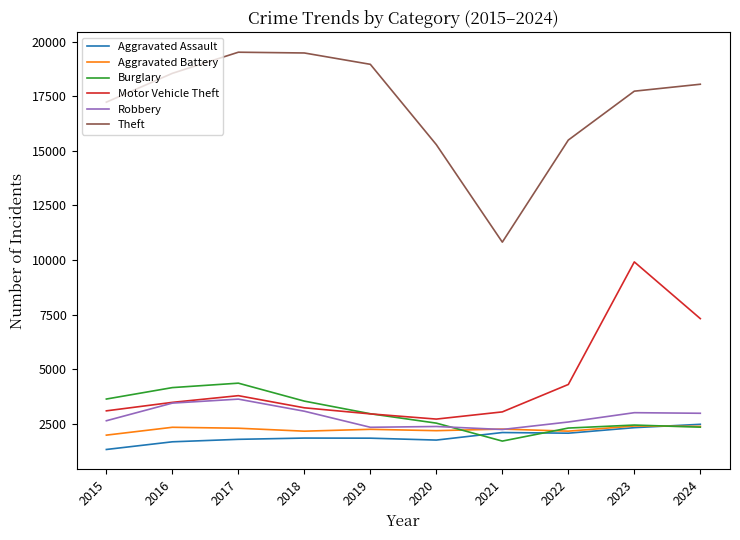

True or false: Aggravated Battery and Theft cross at least once.

False